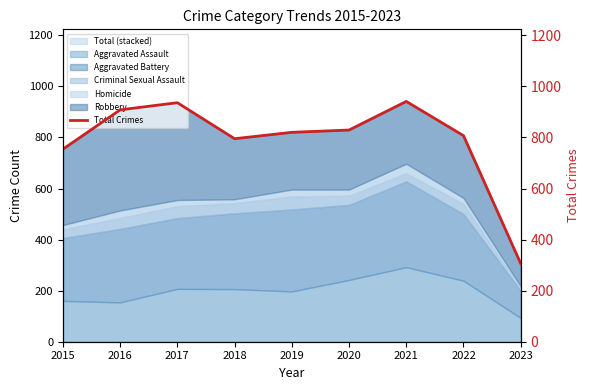

What is the sum of the values at 2017 and 2022?

1743